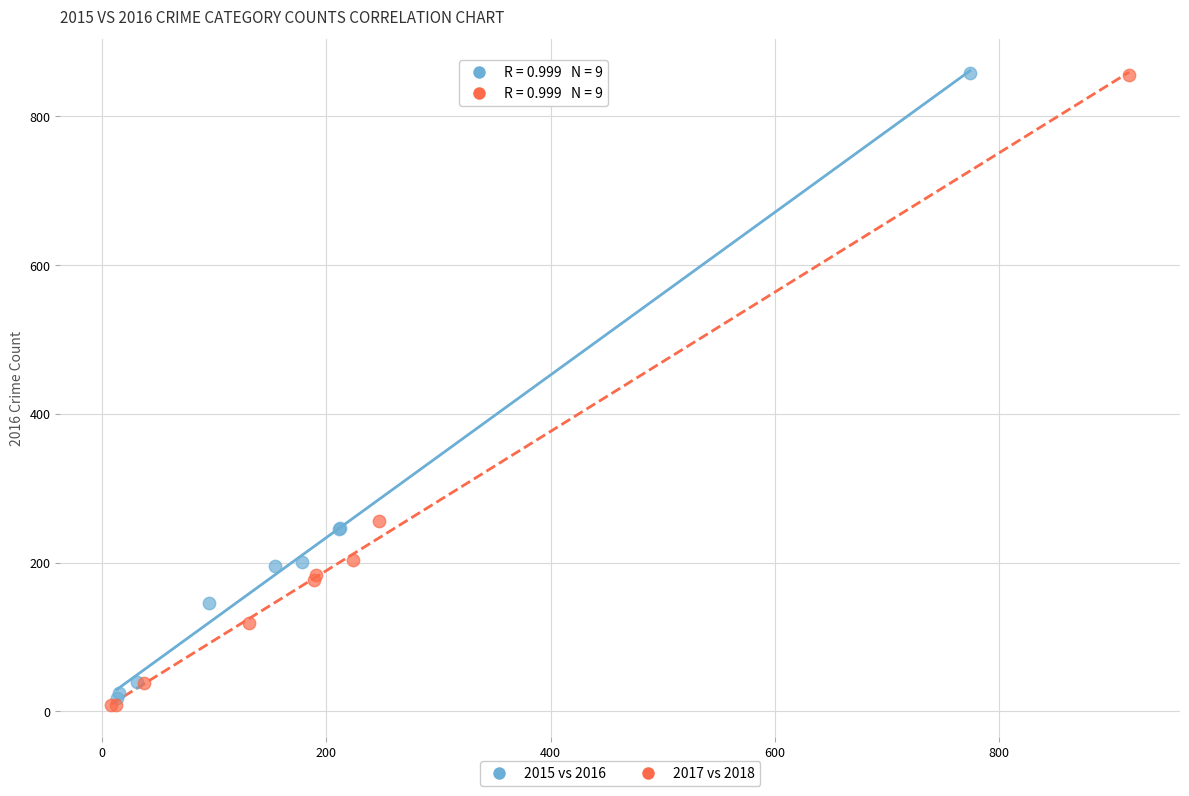

Which series has the largest Y range (max minus min)?

2017 vs 2018